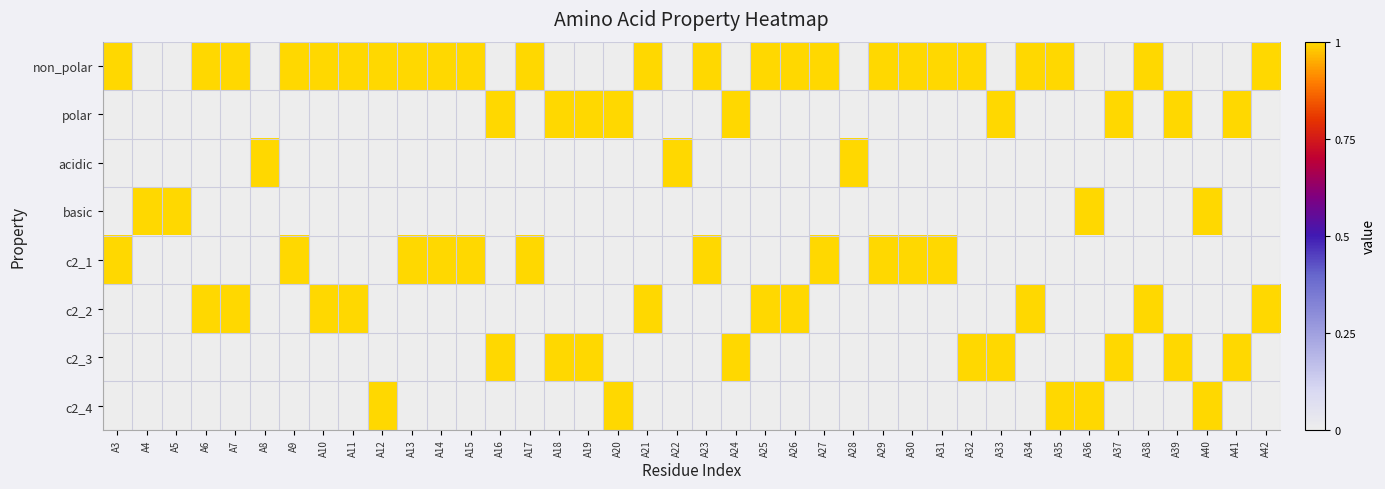

What is the greatest value displayed?

1